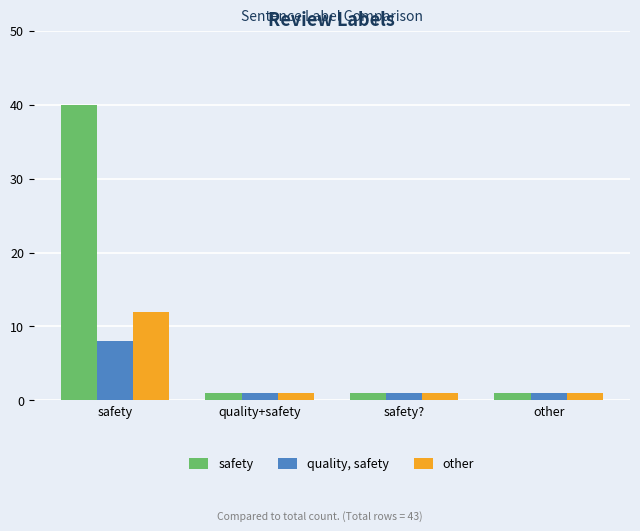

Read the safety value at quality+safety.

1